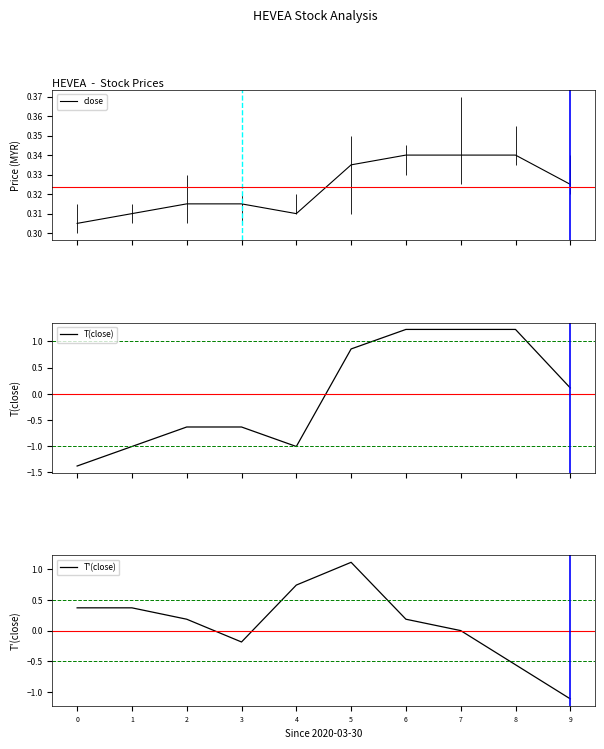

List the labels in order of T(close) value, largest first.

6, 7, 8, 5, 9, 2, 3, 1, 4, 0